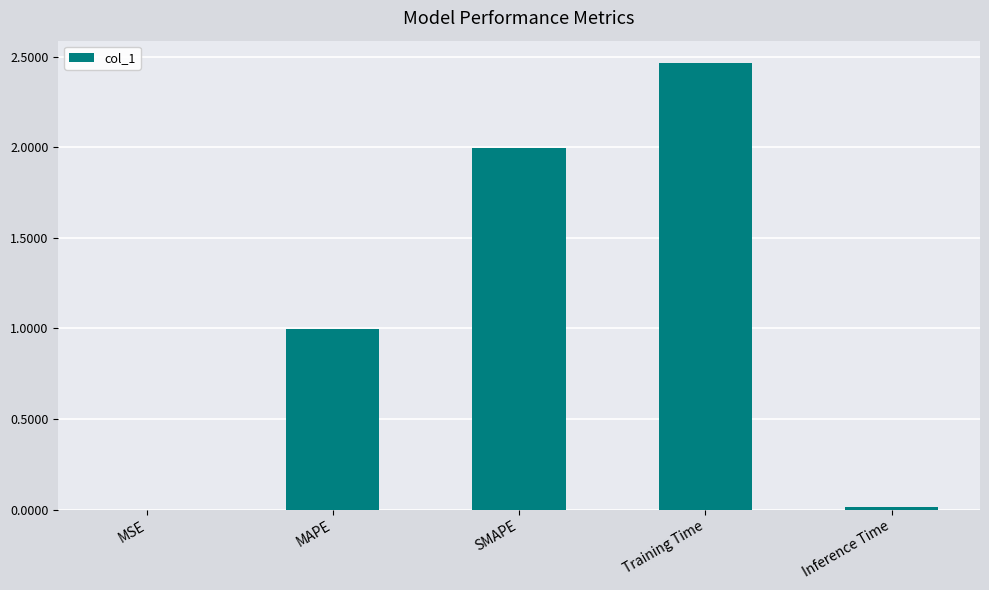

Which category has the highest value across all series?

Training Time